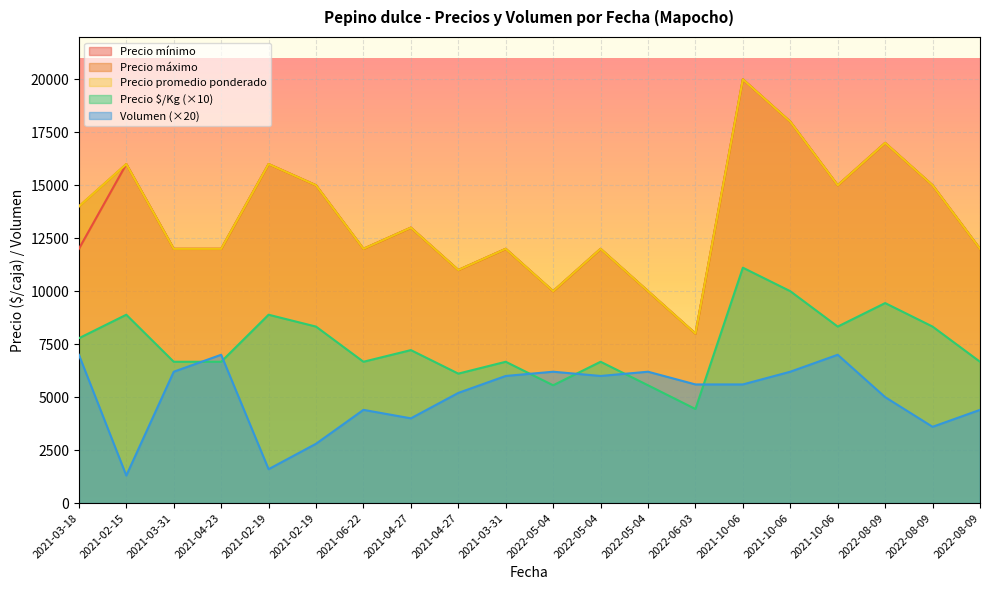

How many values in the Precio promedio ponderado series are below 13000?

10